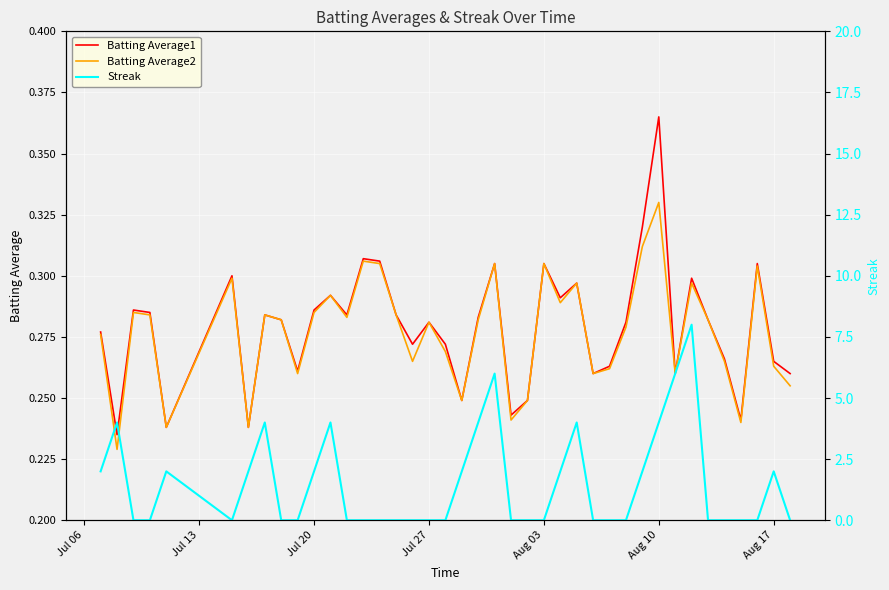

Reading left to right, what are all the values shown in this chart?

Batting Average1: 0.3	0.2	0.3	0.3	0.2	0.3	0.2	0.3	0.3	0.3	0.3	0.3	0.3	0.3	0.3	0.3	0.3	0.3	0.3	0.2	0.3	0.3	0.2	0.2	0.3	0.3	0.3	0.3	0.3	0.3	0.3	0.4	0.3	0.3	0.3	0.3	0.2	0.3	0.3	0.3
Batting Average2: 0.3	0.2	0.3	0.3	0.2	0.3	0.2	0.3	0.3	0.3	0.3	0.3	0.3	0.3	0.3	0.3	0.3	0.3	0.3	0.2	0.3	0.3	0.2	0.2	0.3	0.3	0.3	0.3	0.3	0.3	0.3	0.3	0.3	0.3	0.3	0.3	0.2	0.3	0.3	0.3
Streak: 2.0	4.0	0.0	0.0	2.0	0.0	2.0	4.0	0.0	0.0	2.0	4.0	0.0	0.0	0.0	0.0	0.0	0.0	0.0	2.0	4.0	6.0	0.0	0.0	0.0	2.0	4.0	0.0	0.0	0.0	2.0	4.0	6.0	8.0	0.0	0.0	0.0	0.0	2.0	0.0